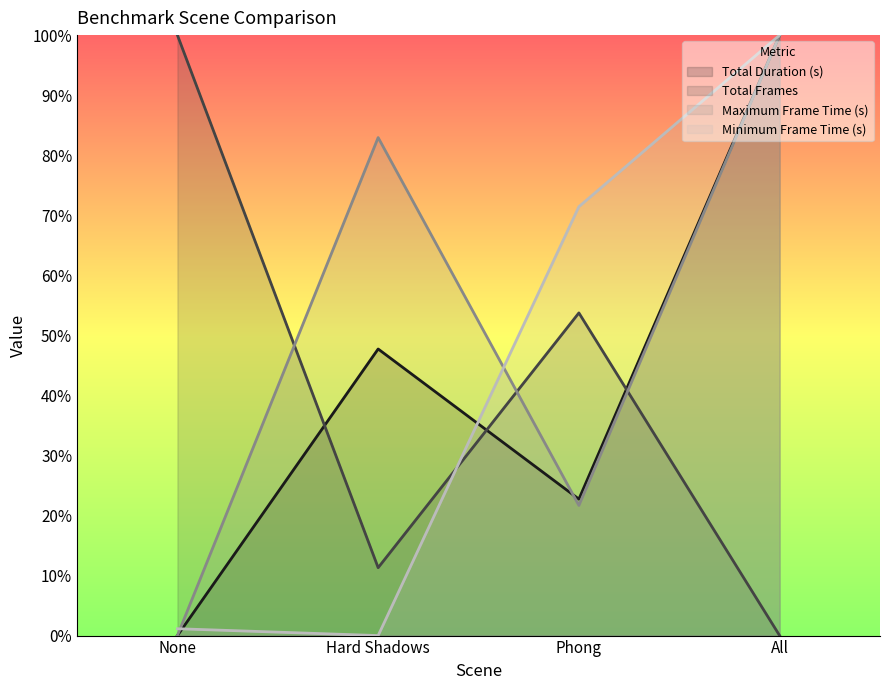

Which series changed the most between None and All?

Total Duration (s)